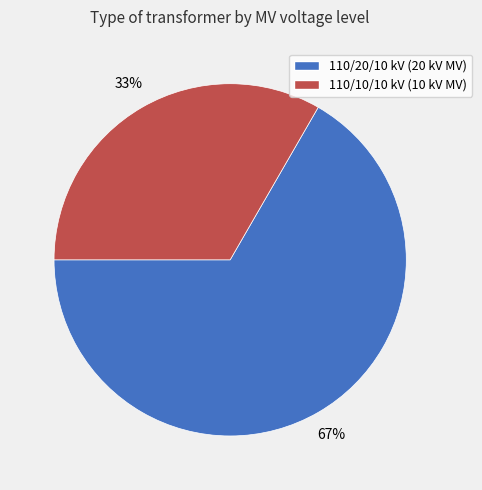

Which category has the smallest portion of the pie?

110/10/10 kV (10 kV MV)